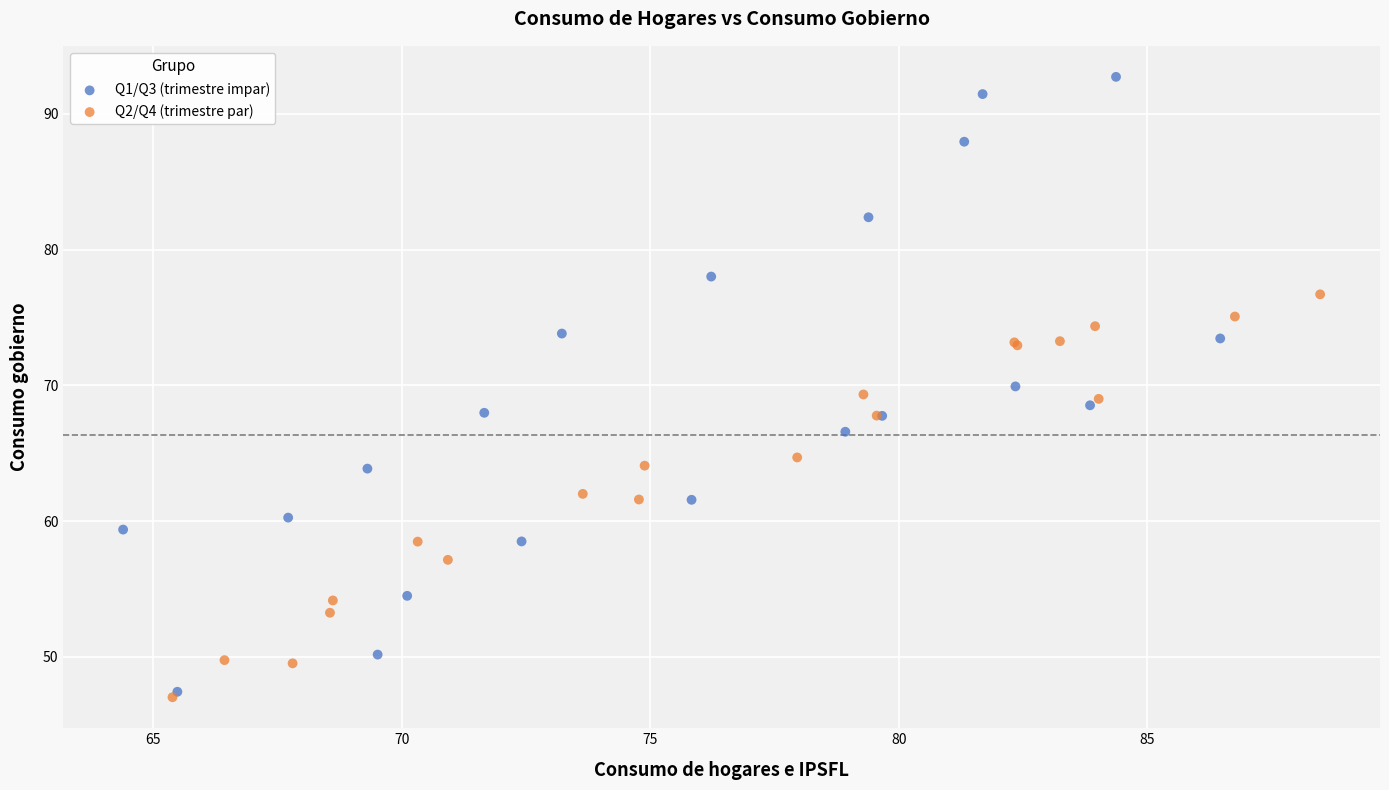

What are all the series names shown in the legend?

Q1/Q3 (trimestre impar), Q2/Q4 (trimestre par)